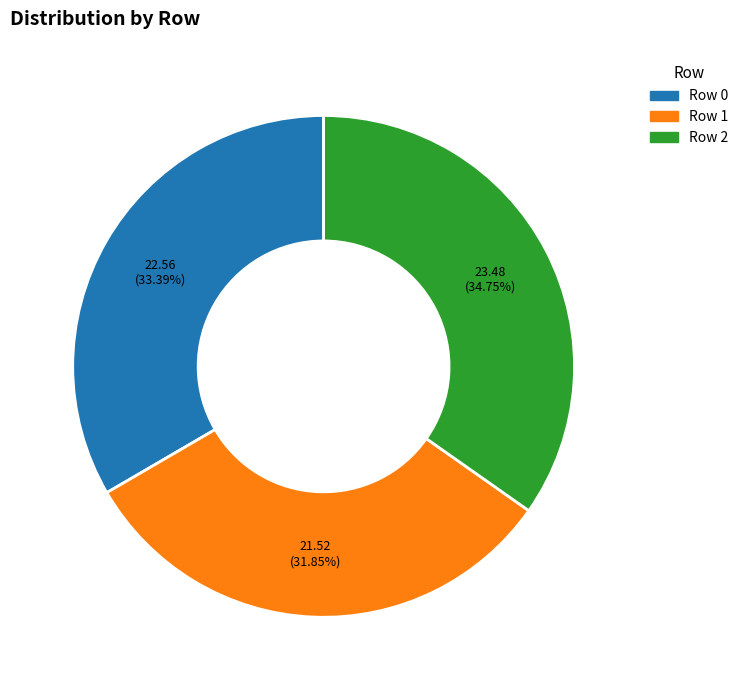

To the nearest percent, what is the difference between the largest and smallest slice percentages?

3%